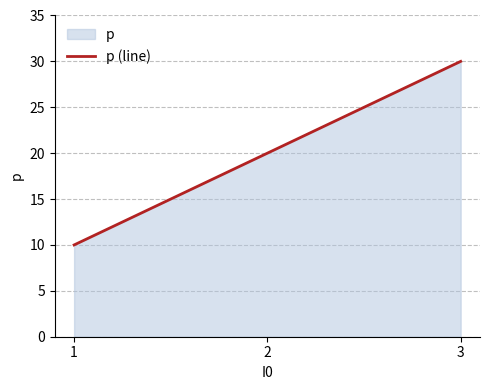

What is the ratio of the value at 2 to the value at 3?

0.7